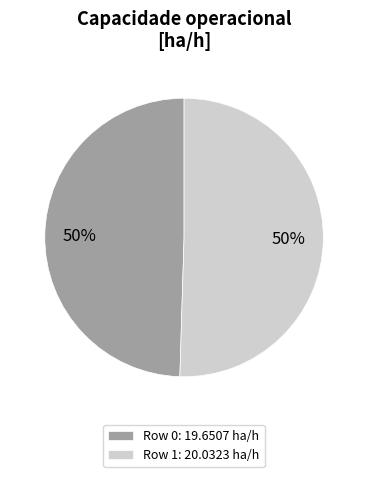

To the nearest percent, what is the average slice percentage?

50%